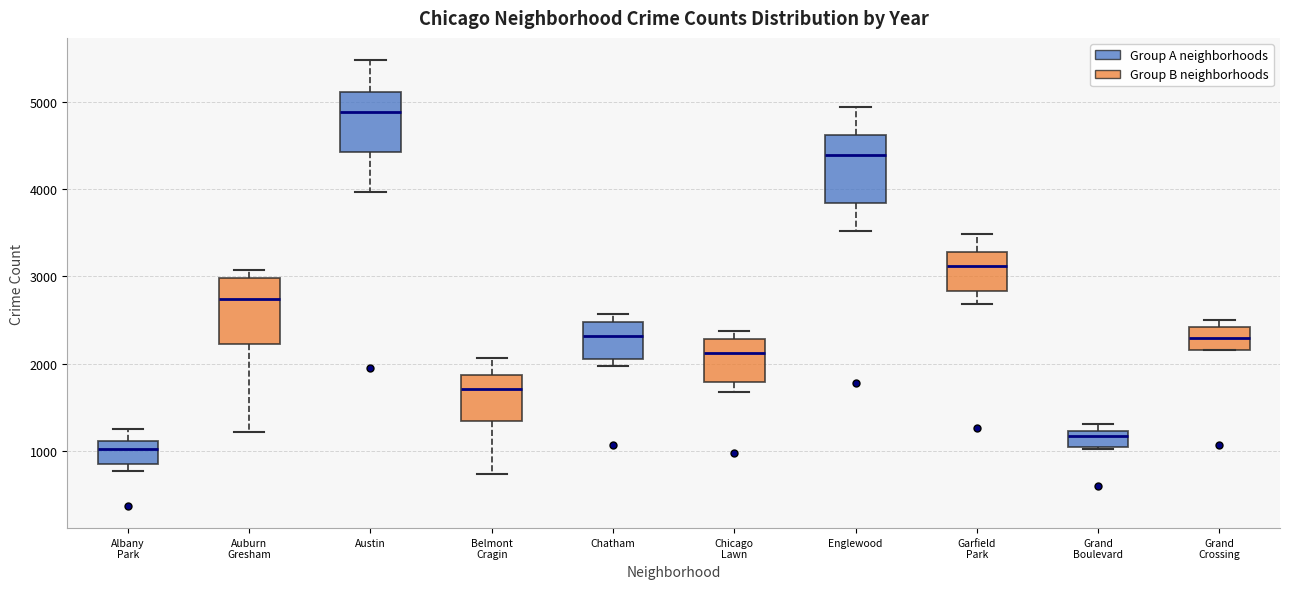

Reading left to right, read every box against the y-axis: the position of its median line, the range the box covers, and the ends of its whiskers. The values are not printed on the chart, so give them approximately, as read against the axis.

Albany Park: median 1000, box 800 to 1100, whiskers 800 (just below the box's lower edge) to 1300
Auburn Gresham: median 2700, box 2200 to 3000, whiskers 1200 to 3100
Austin: median 4900, box 4400 to 5100, whiskers 4000 to 5500
Belmont Cragin: median 1700, box 1300 to 1900, whiskers 700 to 2100
Chatham: median 2300, box 2100 to 2500, whiskers 2000 to 2600
Chicago Lawn: median 2100, box 1800 to 2300, whiskers 1700 to 2400
Englewood: median 4400, box 3800 to 4600, whiskers 3500 to 4900
Garfield Park: median 3100, box 2800 to 3300, whiskers 2700 to 3500
Grand Boulevard: median 1200 (just below the box's upper edge), box 1000 to 1200, whiskers 1000 to 1300
Grand Crossing: median 2300, box 2200 to 2400, whiskers 2200 to 2500